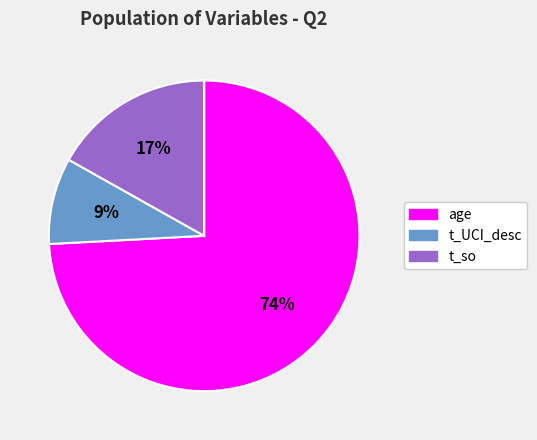

Rank the categories by value from highest to lowest.

age, t_so, t_UCI_desc